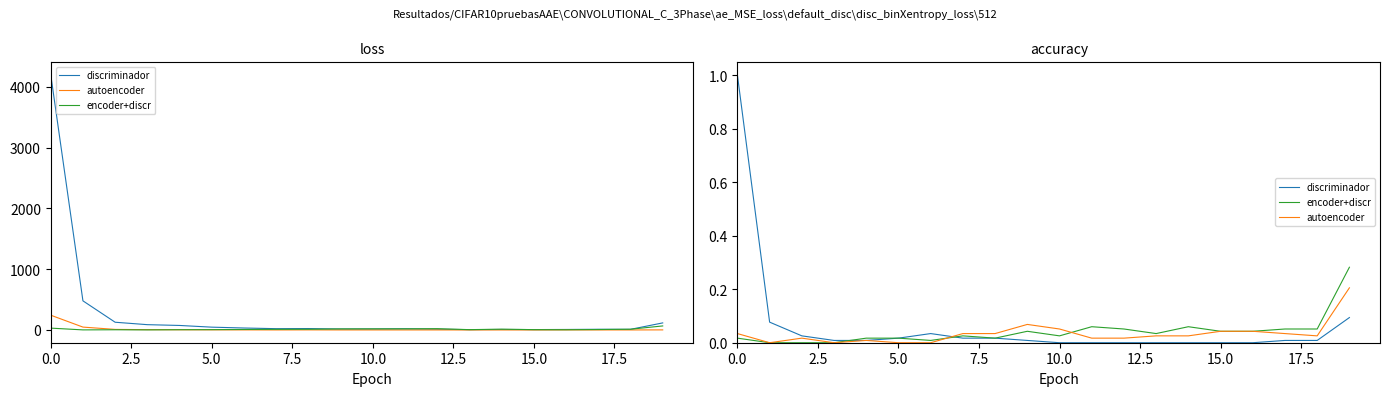

At how many categories does at least one series exceed 0?

20